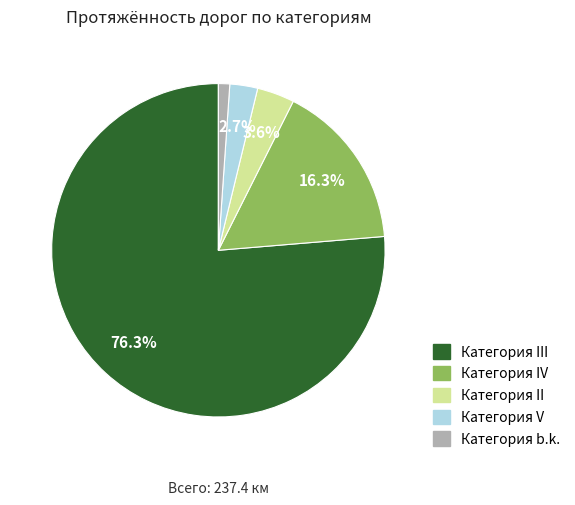

Does any single category account for the majority?

Yes